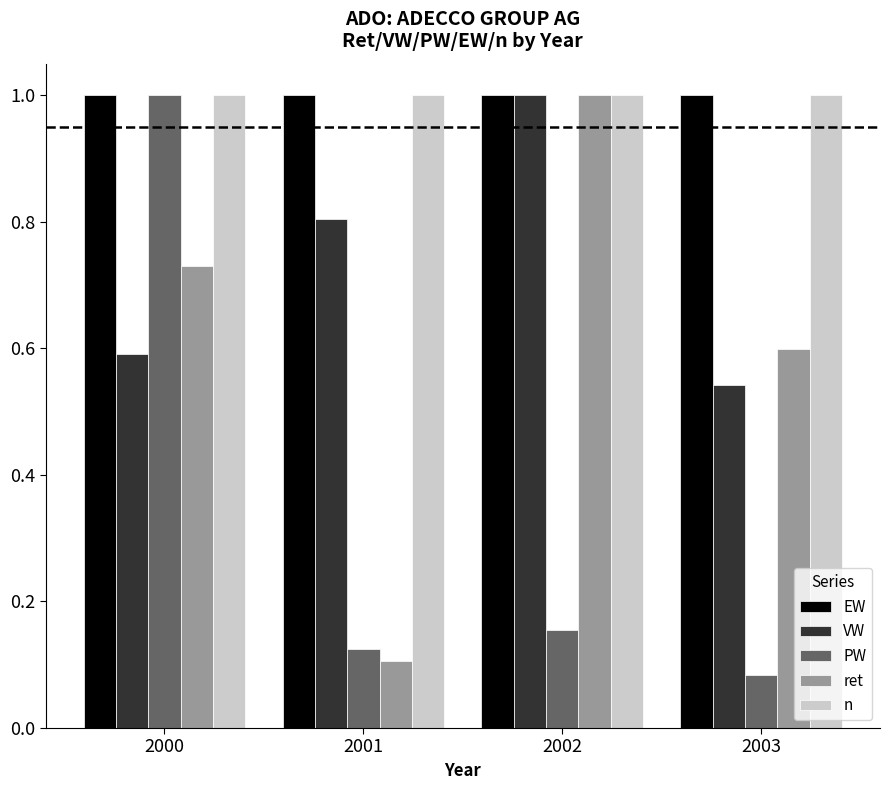

How many bars are there in each group?

5